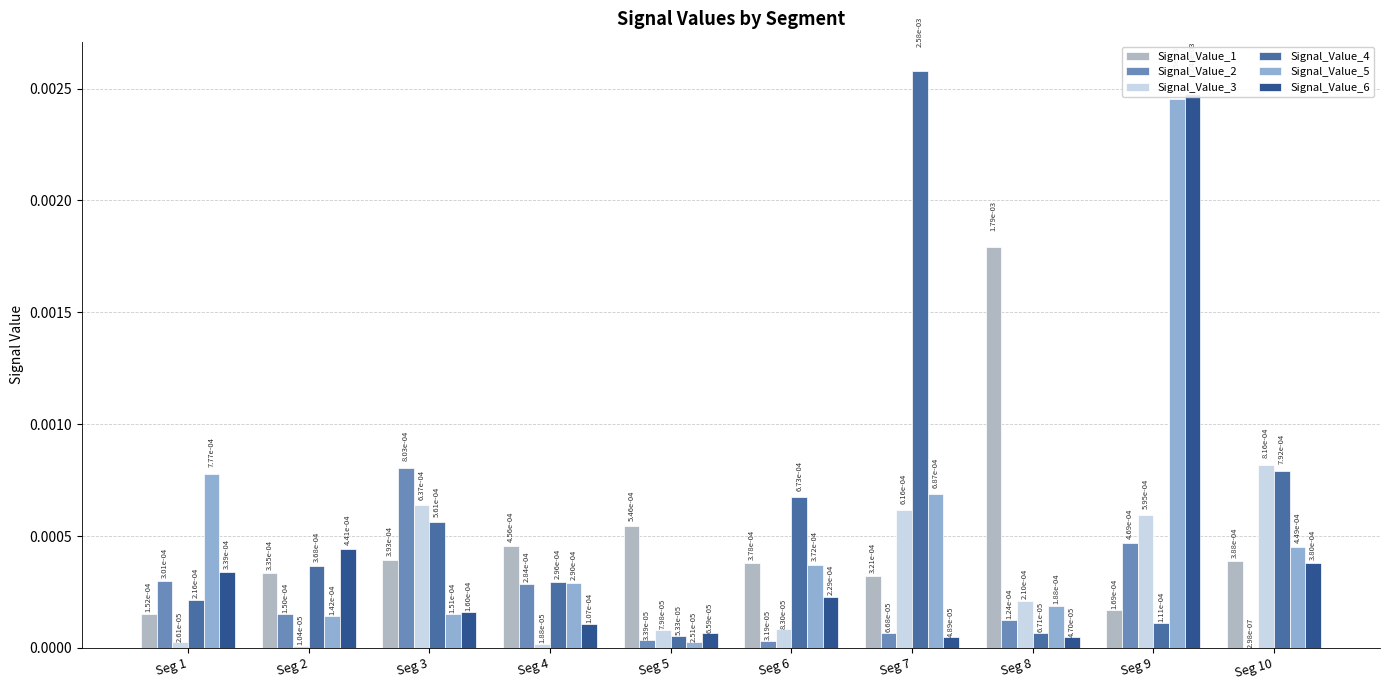

Is it true that Signal_Value_4 equals 0.0 at Seg 5?

True